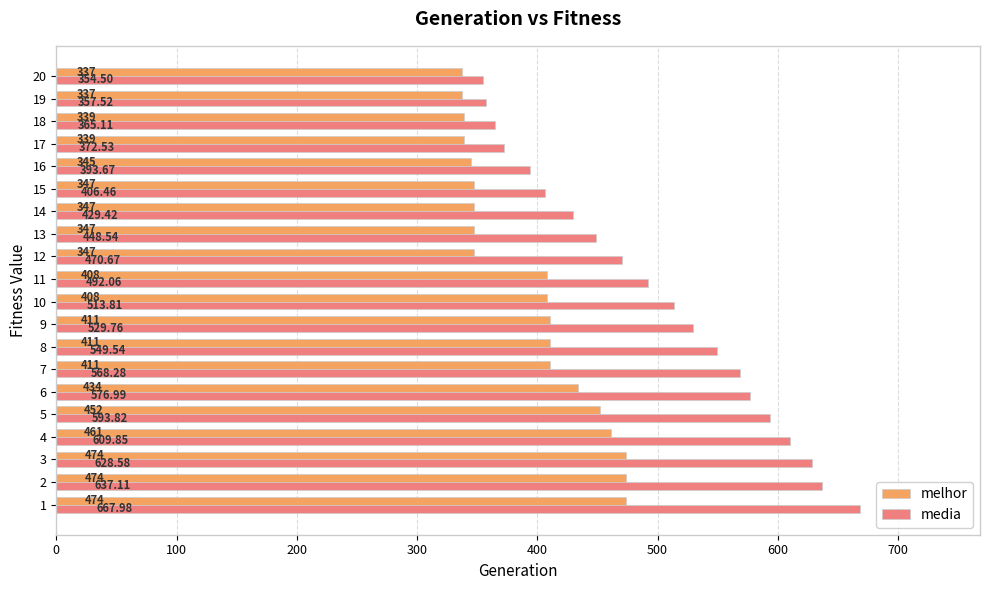

Rank the series by their maximum value, from highest to lowest.

media, melhor